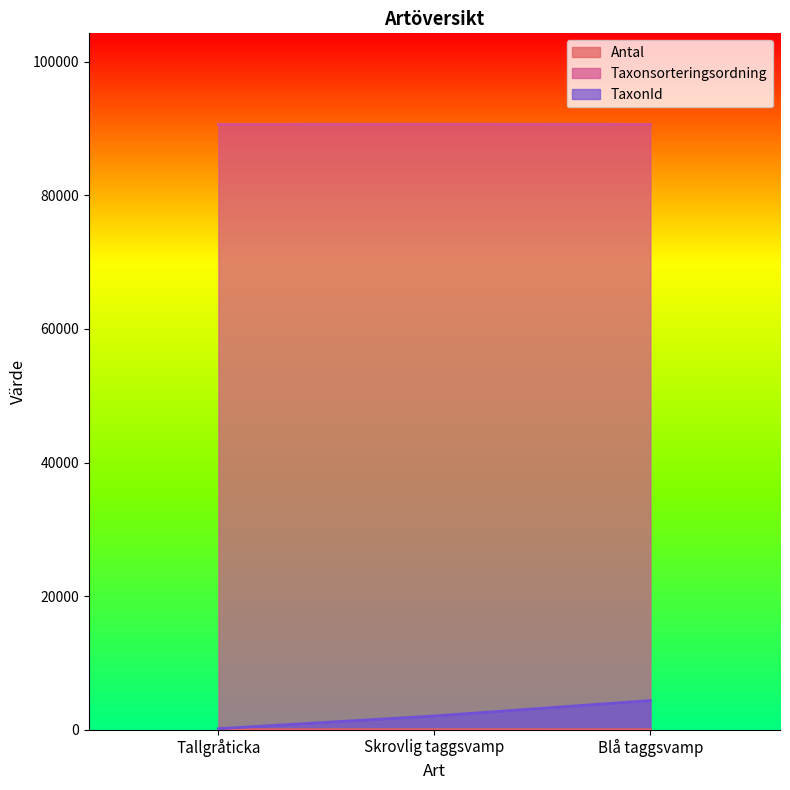

Is the value of TaxonId at Skrovlig taggsvamp greater than the value of Taxonsorteringsordning at Tallgråticka?

No